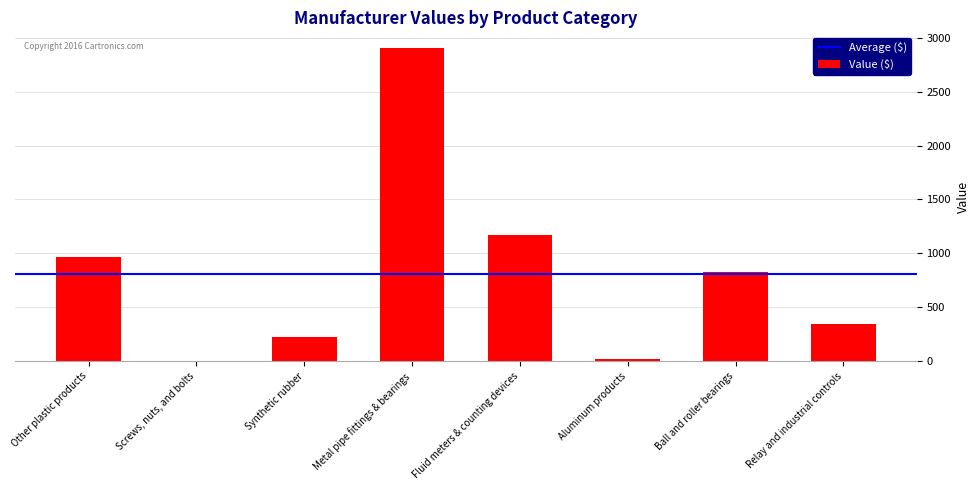

The value at Other plastic products is 966.4. True or false?

True